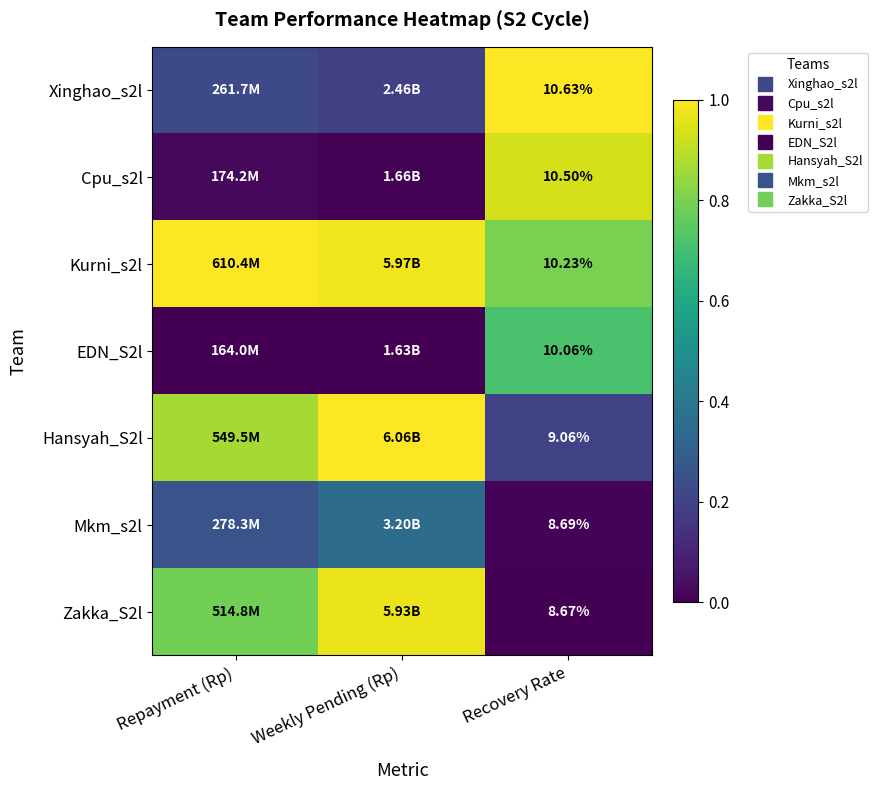

At which label does Zakka_S2l reach its peak?

Weekly Pending (Rp)